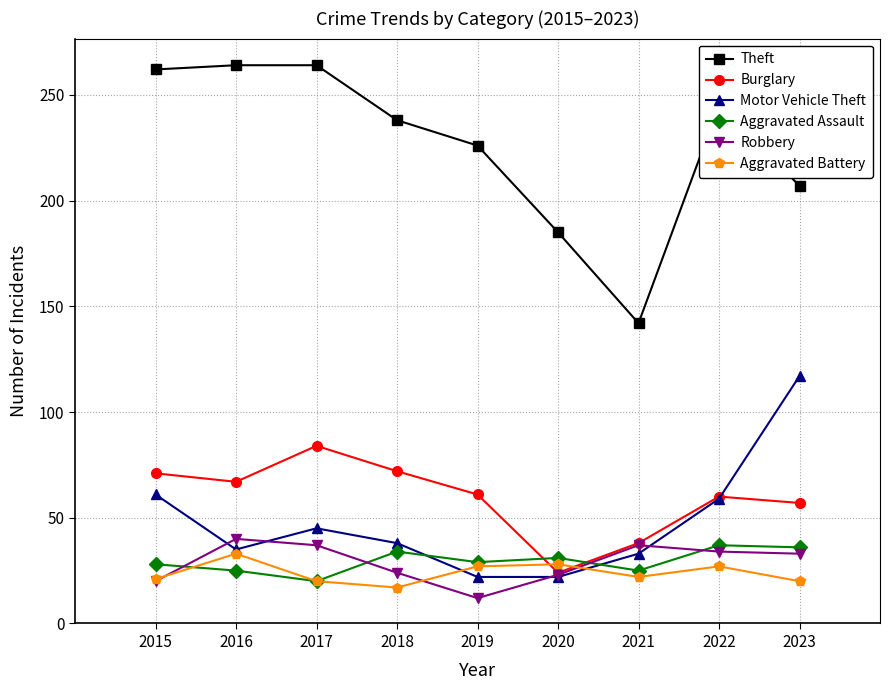

What is the spread (max minus min) of values at 2019?

214